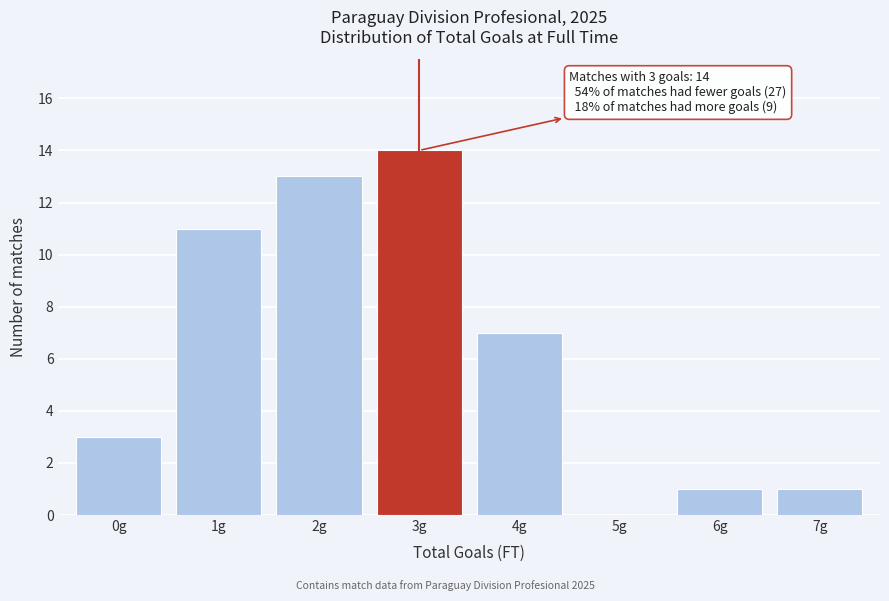

Reading left to right, transcribe all the data shown in this chart.

0g=3	1g=11	2g=13	3g=14	4g=7	5g=0	6g=1	7g=1